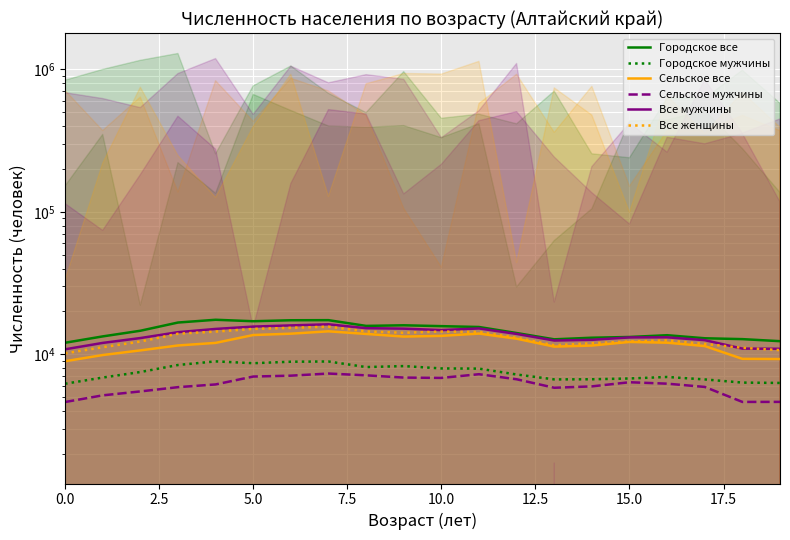

What is the label of the 12th point from the left?

11